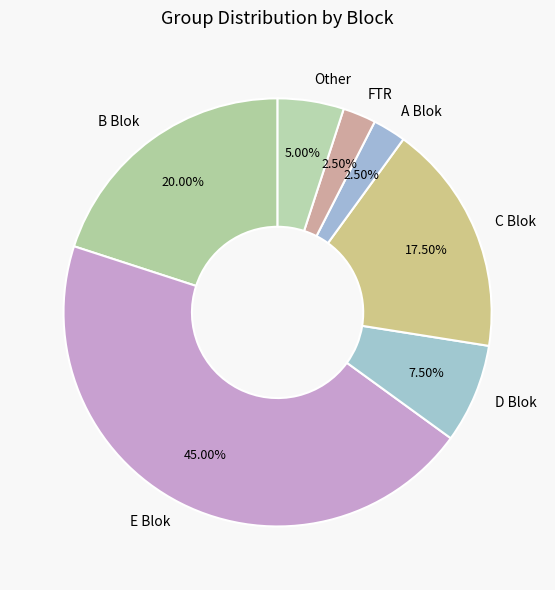

Combined, do B Blok and A Blok account for over 50%?

No